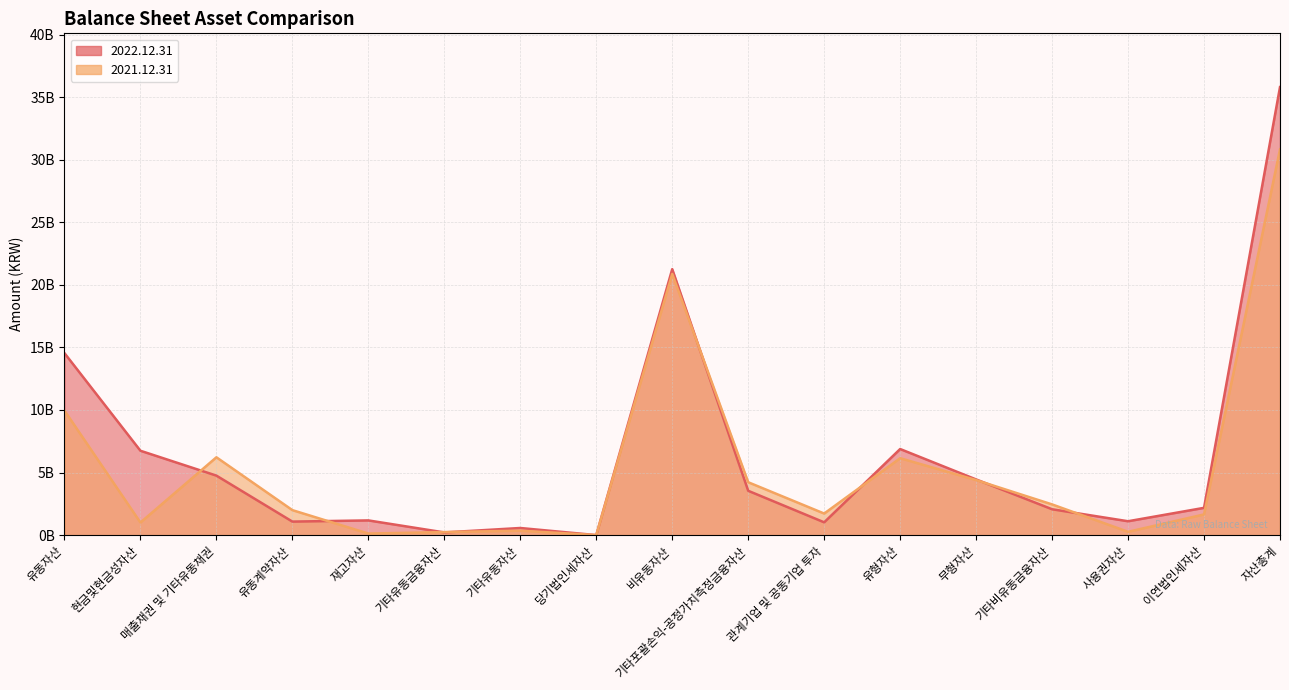

What are all the series names shown in the legend?

2022.12.31, 2021.12.31